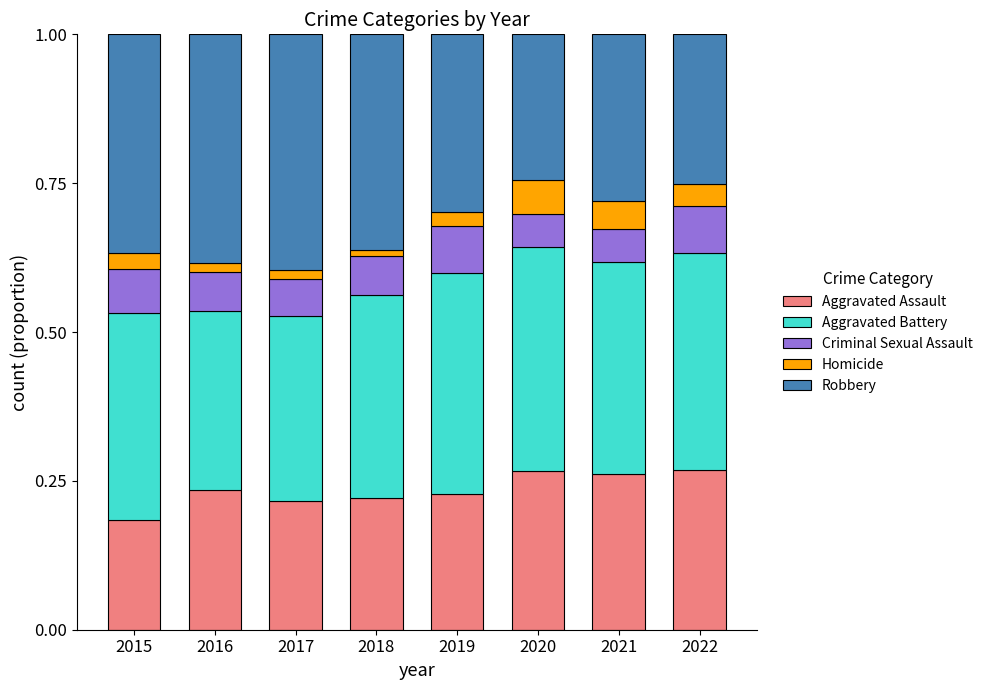

At which label does Aggravated Assault reach its minimum?

2015